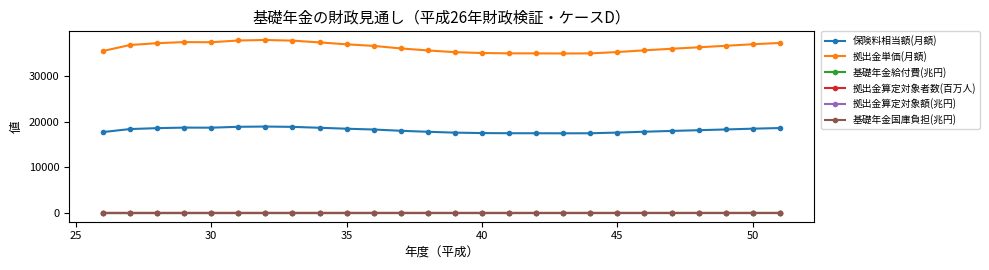

What is the minimum value for 保険料相当額(月額)?

17464.2